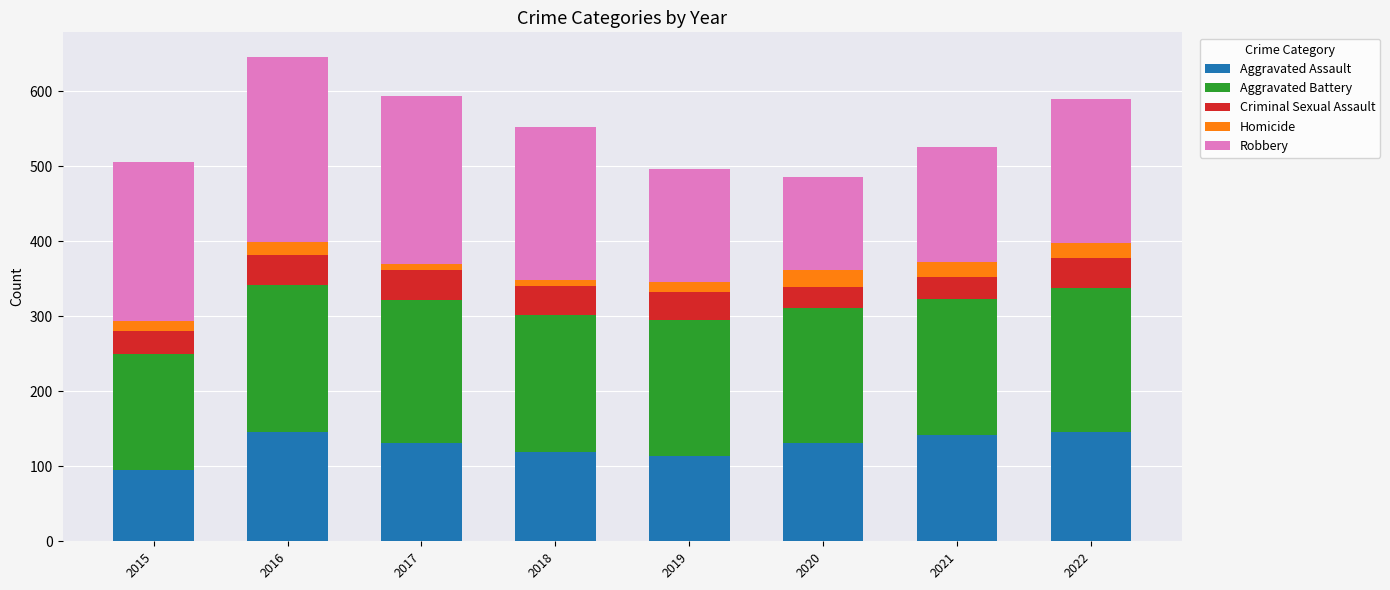

What is the highest value of the Aggravated Assault series?

146